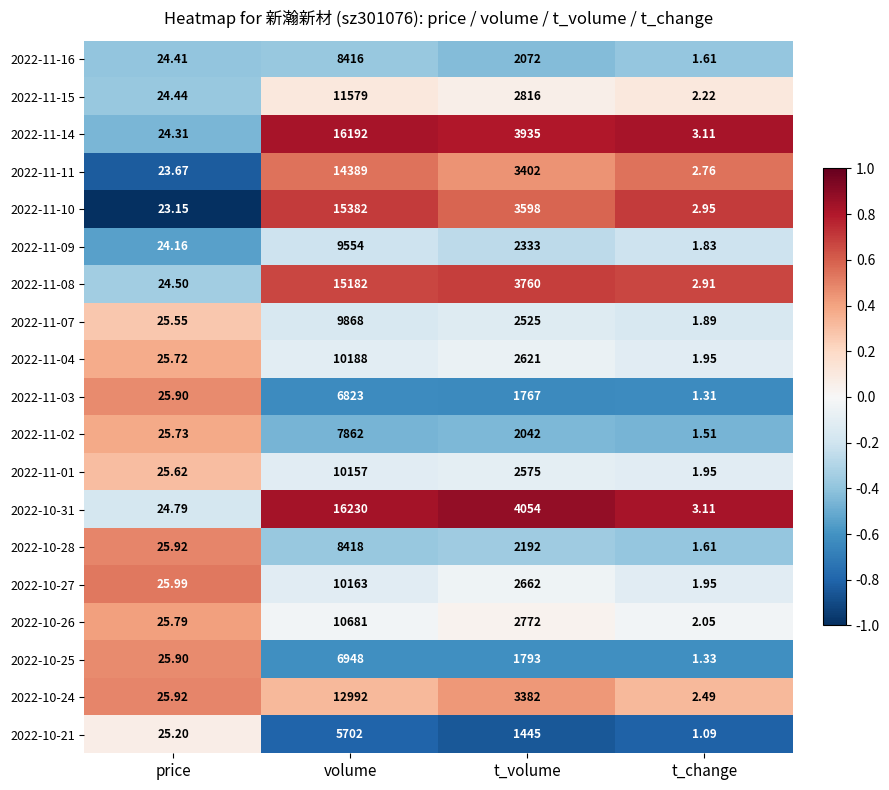

List the labels in order of 2022-11-03 value, smallest first.

t_change, price, t_volume, volume